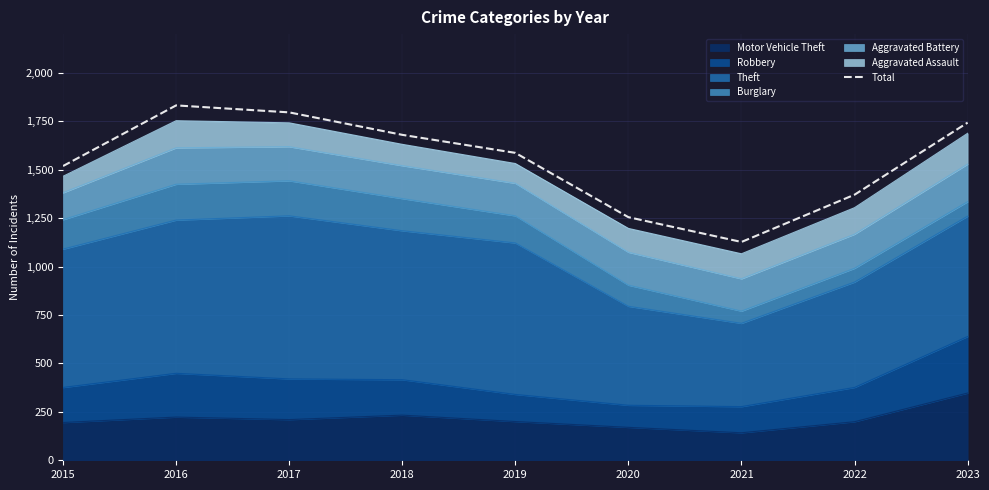

Reading right to left, what are all the values shown in this chart?

1743	1371	1127	1255	1587	1680	1796	1832	1519